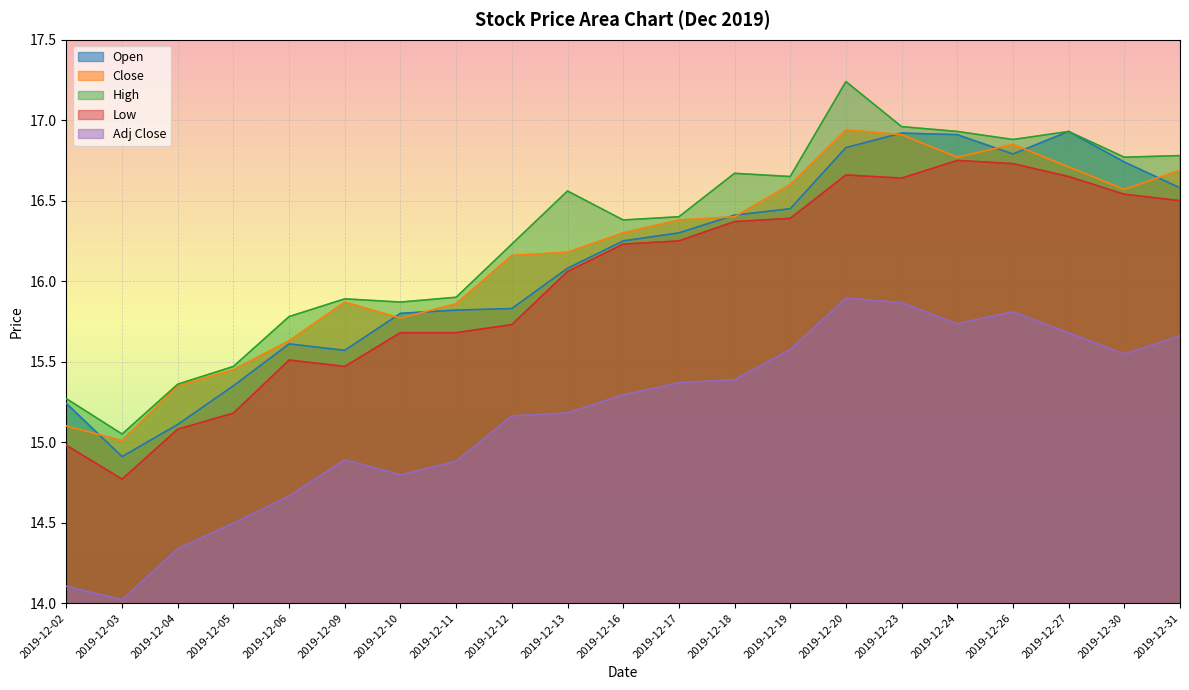

How many values in the Close series exceed 16?

13